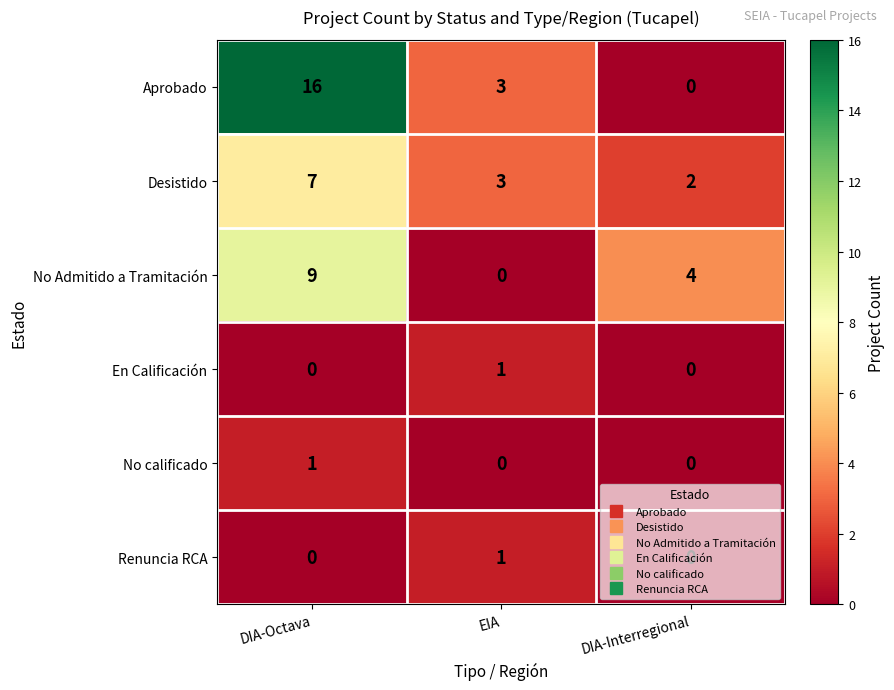

How many Aprobado values are between 0 and 16?

3